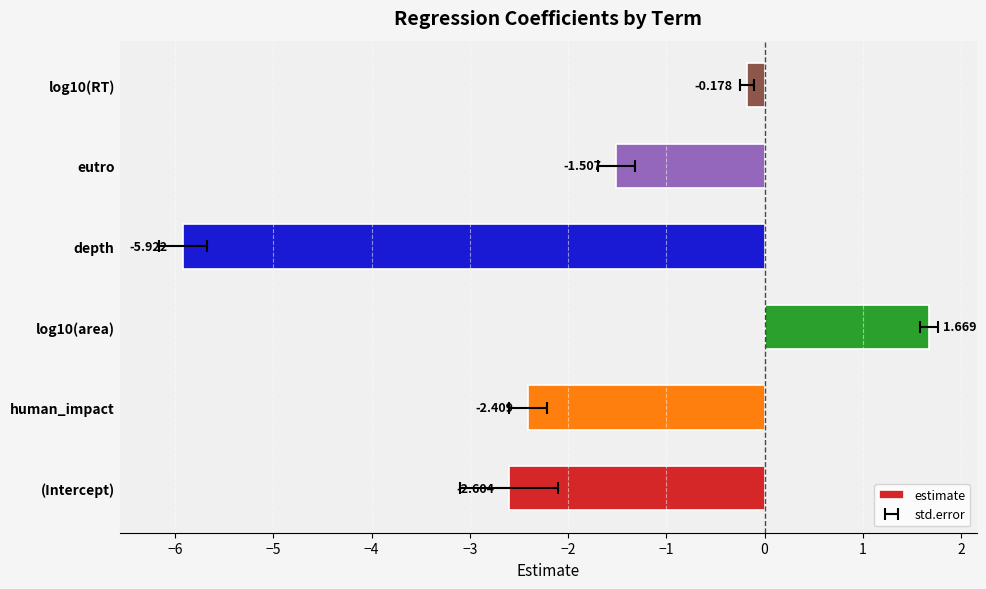

How many values are below zero?

5